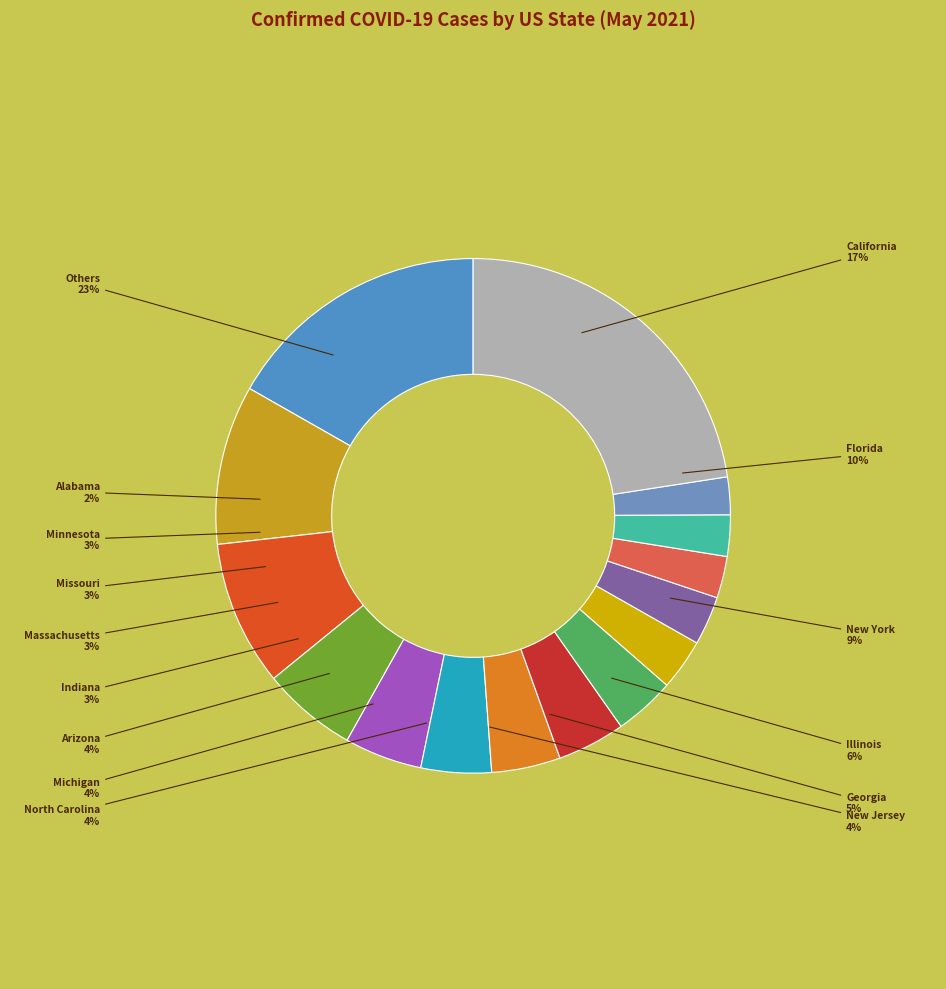

To the nearest percent, what portion does California represent?

17%